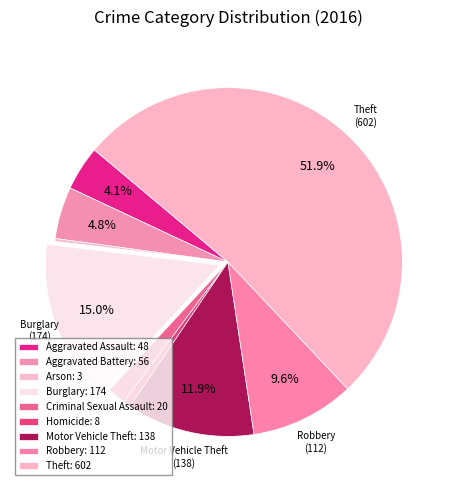

Does Theft account for over 50% of the chart?

Yes